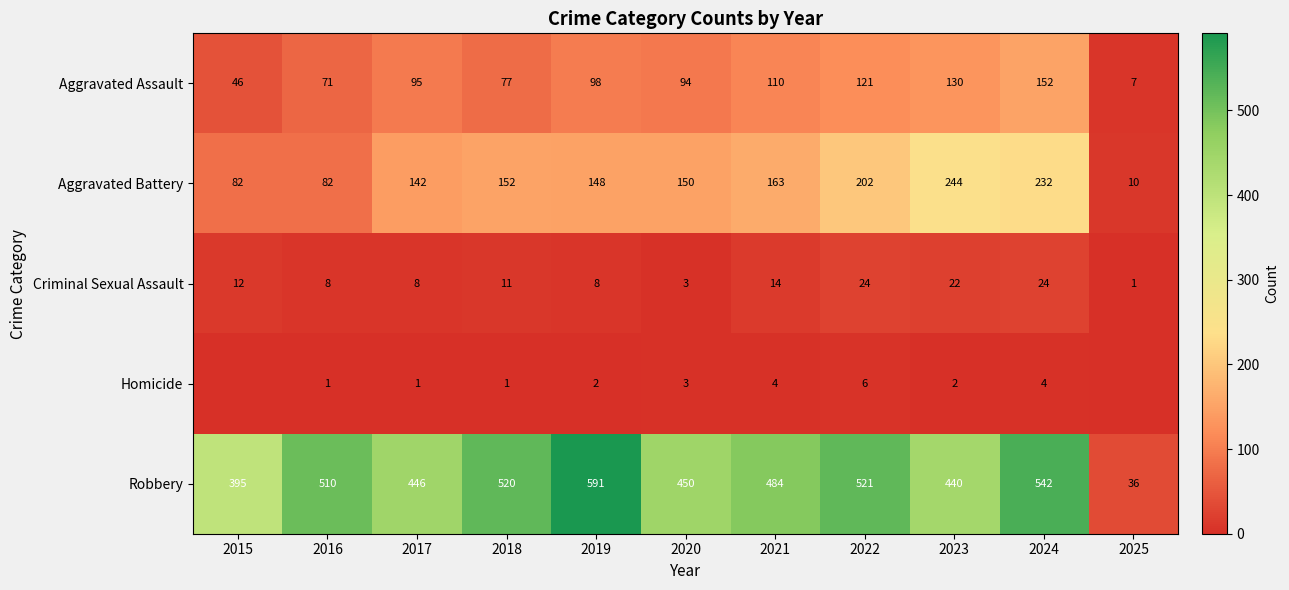

Between 2016 and 2020, which series saw the biggest shift?

Aggravated Battery